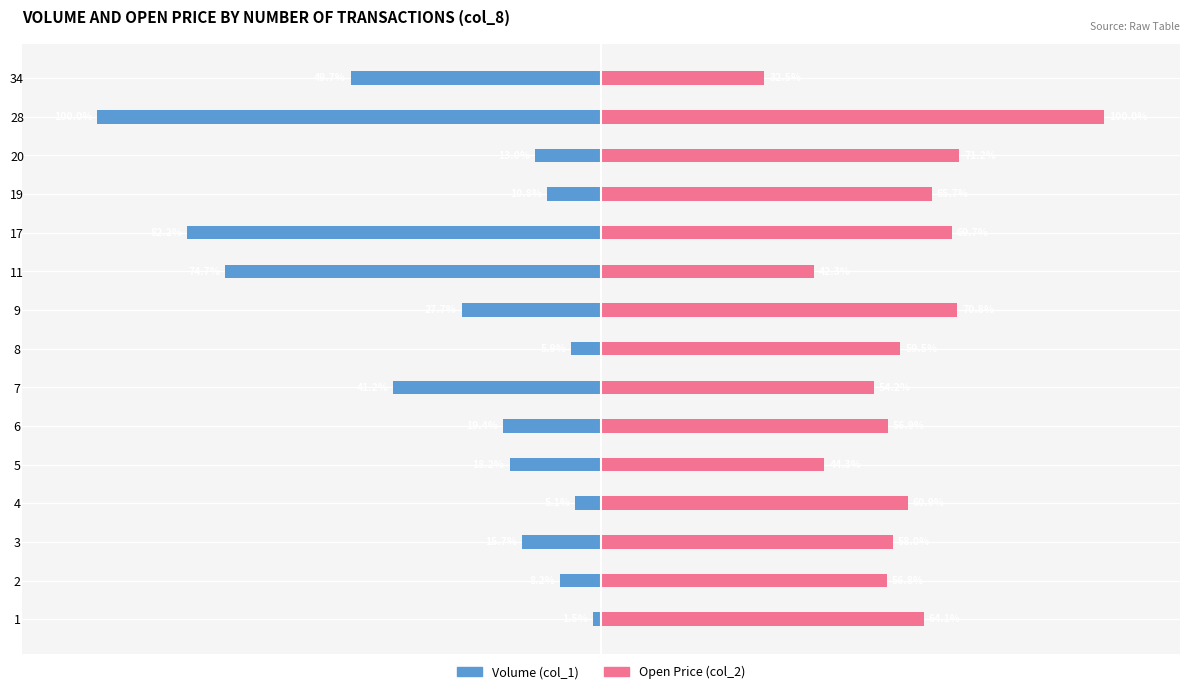

What is the difference between the second highest and minimum values in the Open Price (col_2) series?

38.7